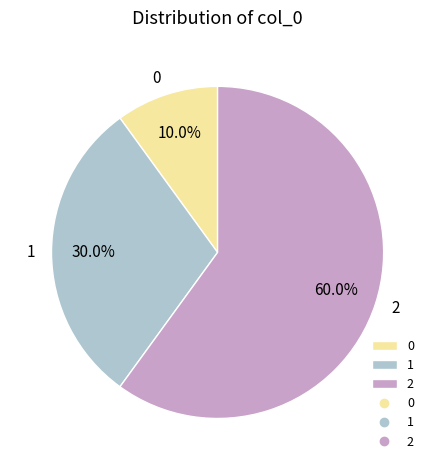

Rank the categories by value from lowest to highest.

0, 1, 2